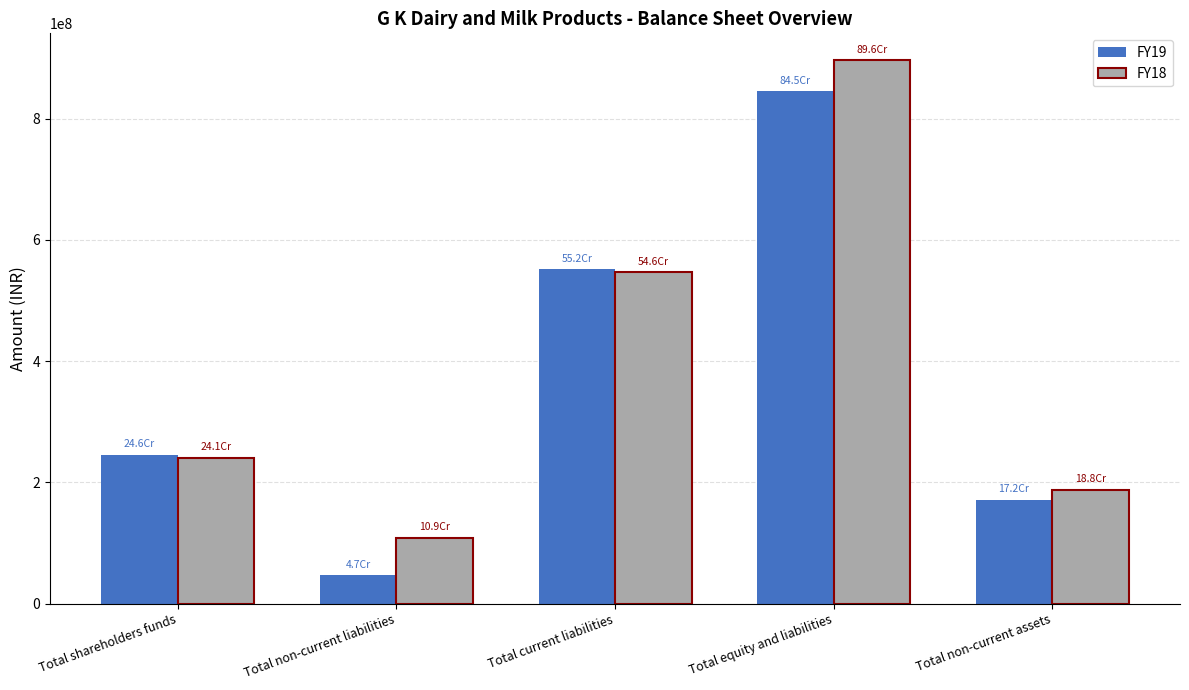

What is the approximate value of FY19 at Total non-current liabilities?

47066961.9